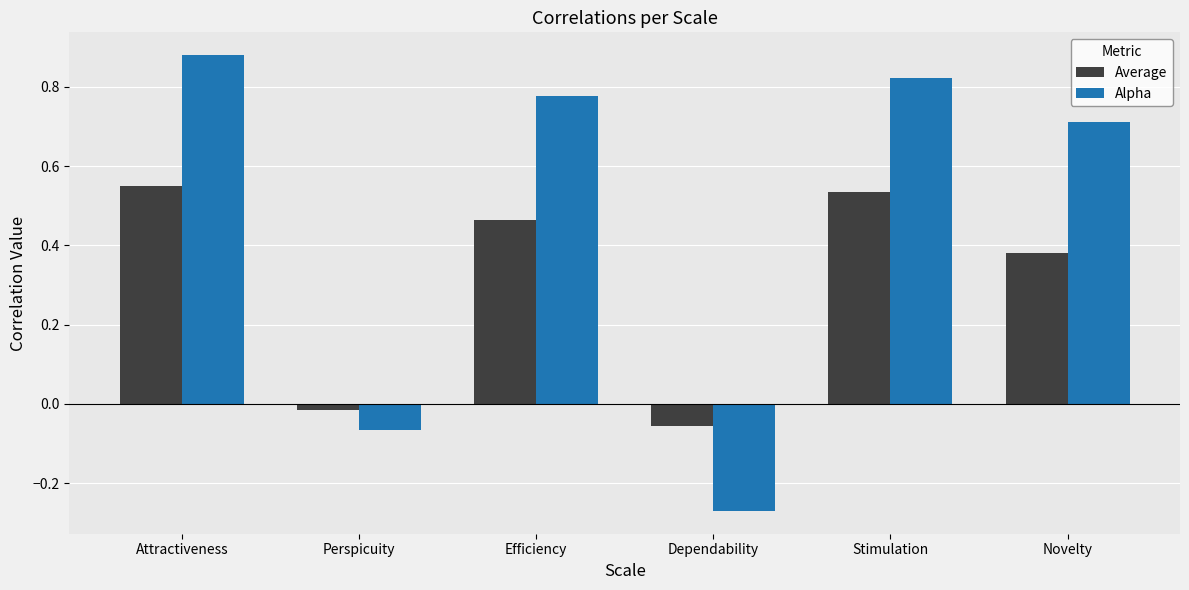

How many bars are there in each group?

2